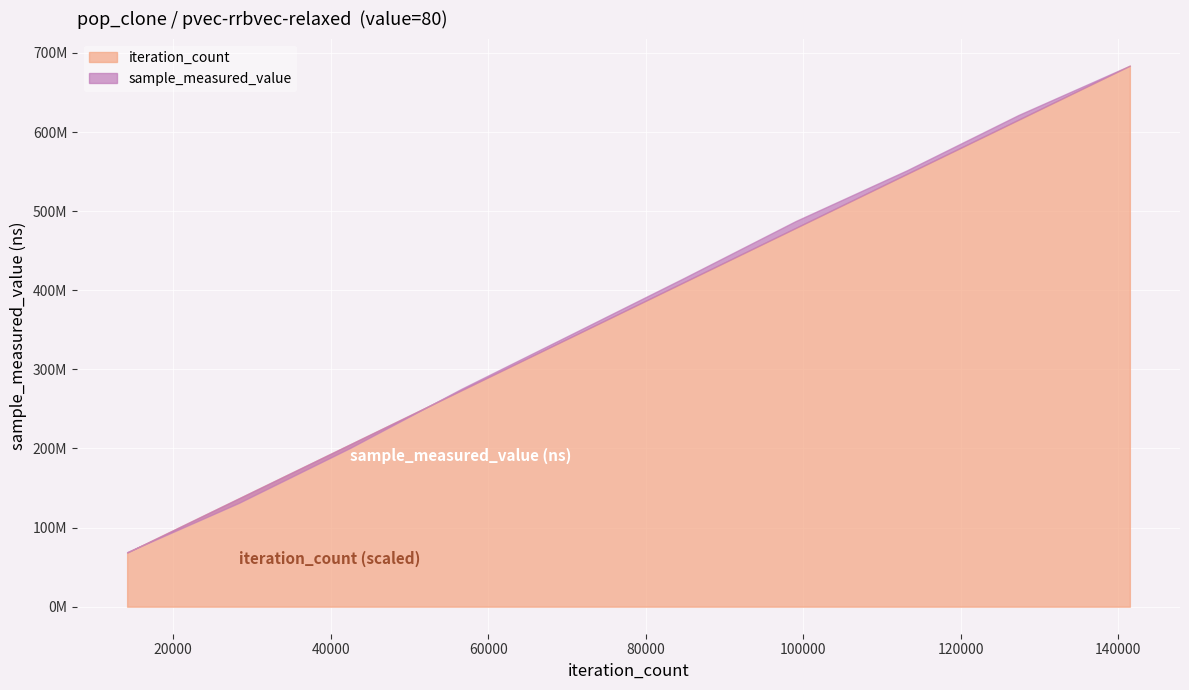

Which series has the largest total across all categories?

sample_measured_value